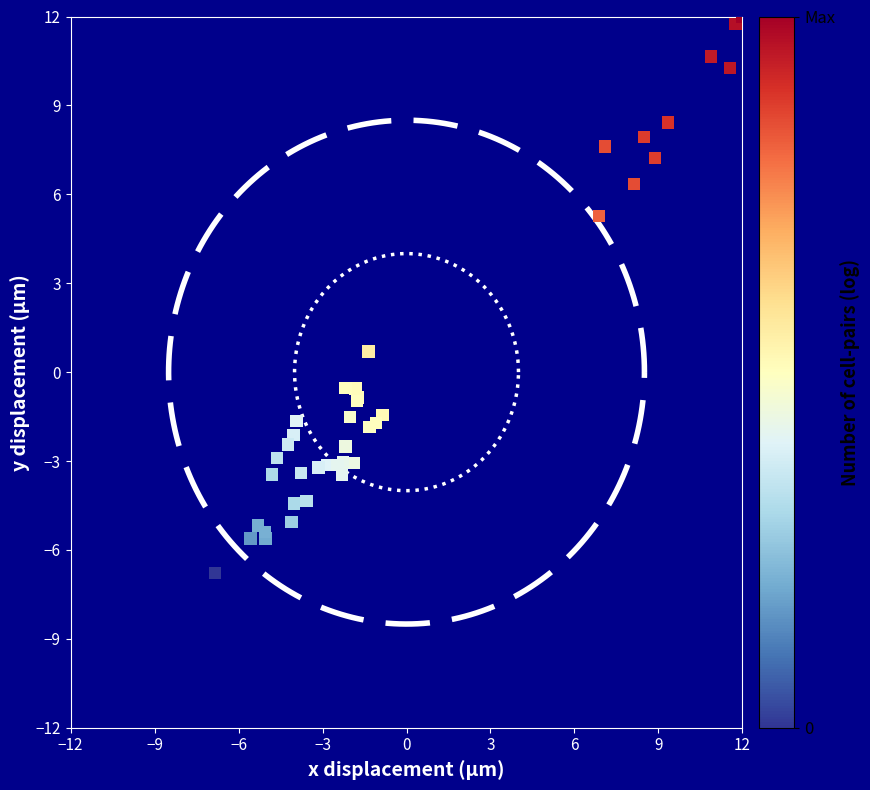

What Y value in the scatter plot is closest to 2?

0.7